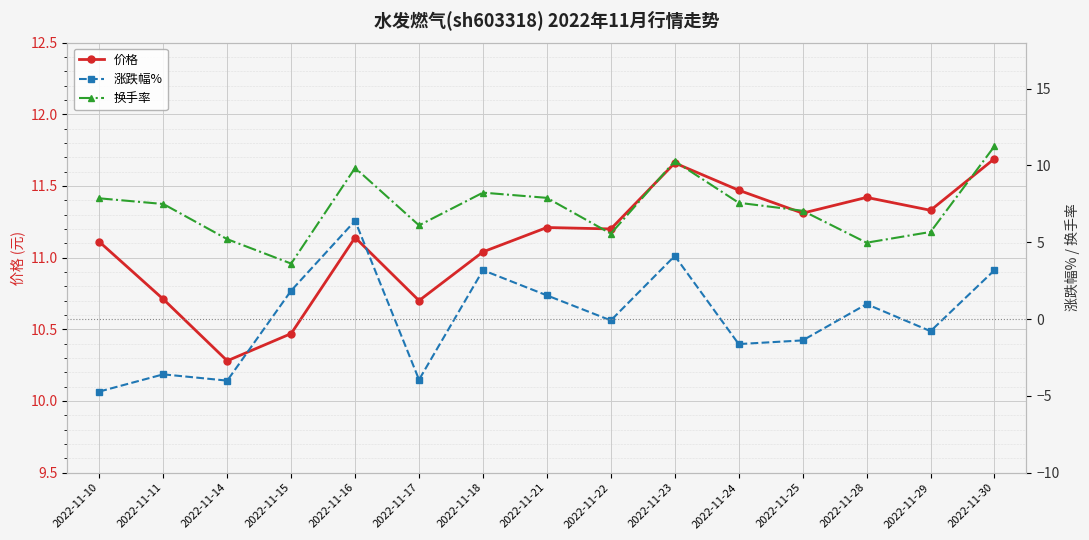

Reading left to right, transcribe all the data shown in this chart.

价格: 2022-11-10=11.1	2022-11-11=10.7	2022-11-14=10.3	2022-11-15=10.5	2022-11-16=11.1	2022-11-17=10.7	2022-11-18=11.0	2022-11-21=11.2	2022-11-22=11.2	2022-11-23=11.7	2022-11-24=11.5	2022-11-25=11.3	2022-11-28=11.4	2022-11-29=11.3	2022-11-30=11.7
涨跌幅%: 2022-11-10=-4.7	2022-11-11=-3.6	2022-11-14=-4.0	2022-11-15=1.9	2022-11-16=6.4	2022-11-17=-4.0	2022-11-18=3.2	2022-11-21=1.5	2022-11-22=-0.1	2022-11-23=4.1	2022-11-24=-1.6	2022-11-25=-1.4	2022-11-28=1.0	2022-11-29=-0.8	2022-11-30=3.2
换手率: 2022-11-10=7.9	2022-11-11=7.5	2022-11-14=5.2	2022-11-15=3.6	2022-11-16=9.8	2022-11-17=6.1	2022-11-18=8.2	2022-11-21=7.9	2022-11-22=5.6	2022-11-23=10.3	2022-11-24=7.6	2022-11-25=7.0	2022-11-28=5.0	2022-11-29=5.7	2022-11-30=11.2